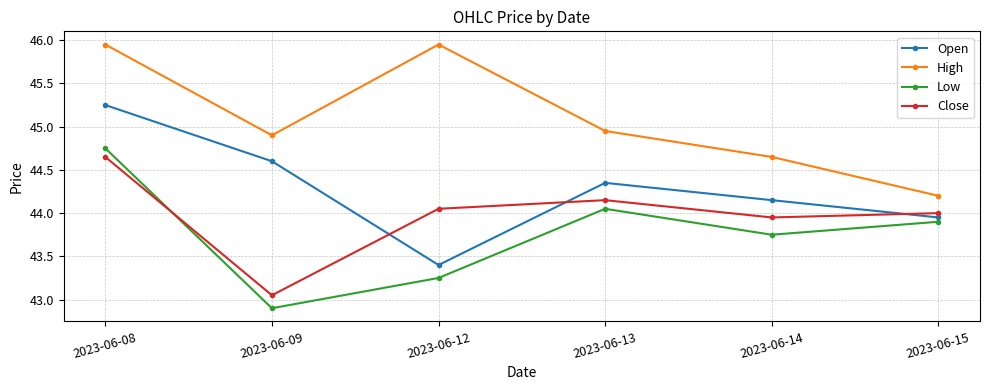

At which category is the sum across all series the highest?

2023-06-08